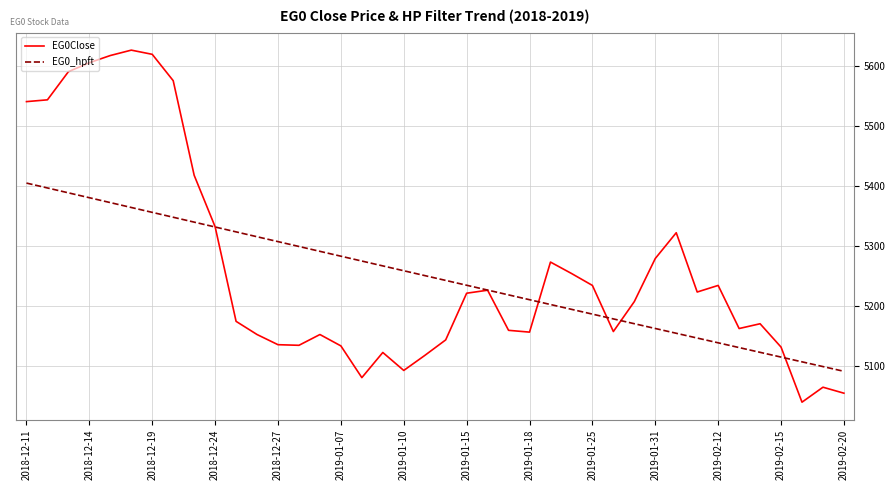

In EG0Close, how many points are lower than both neighbors (excluding endpoints)?

8